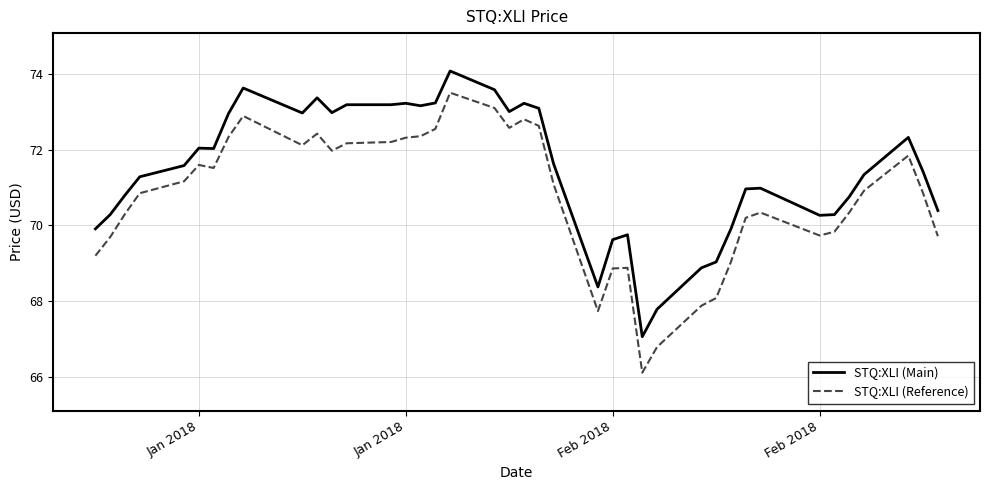

Rank the series by their average value, from highest to lowest.

STQ:XLI (Main), STQ:XLI (Reference)